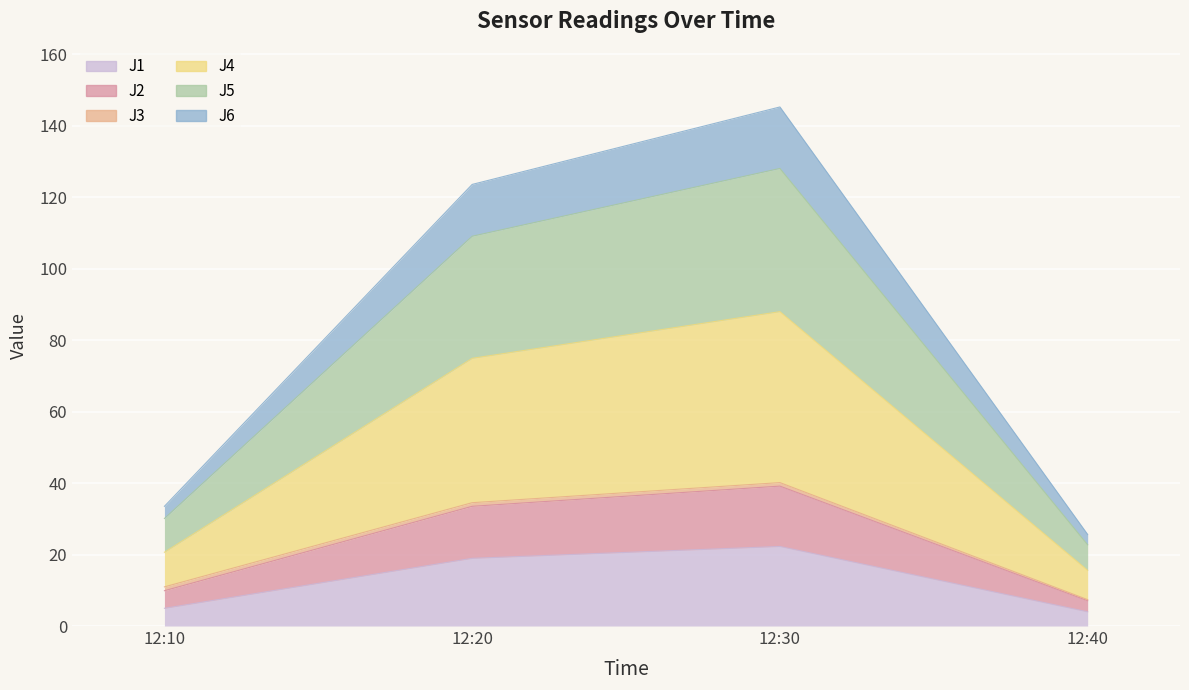

True or false: J4 and J1 intersect in this chart.

False